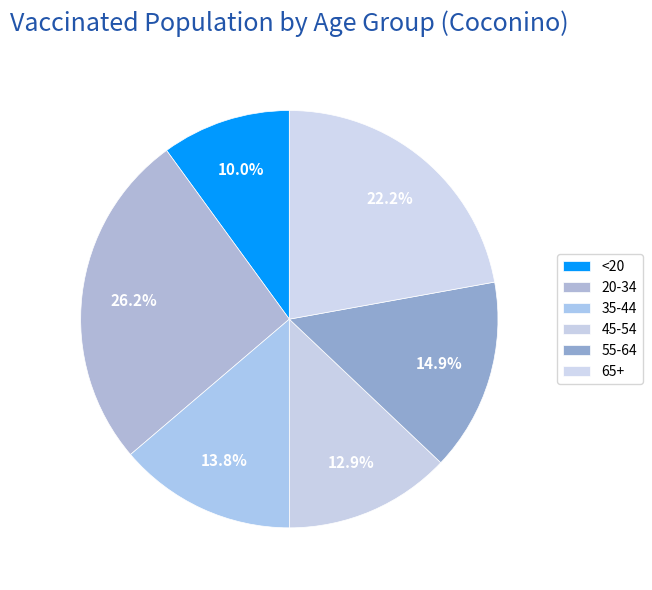

Count the number of slices in the pie.

6